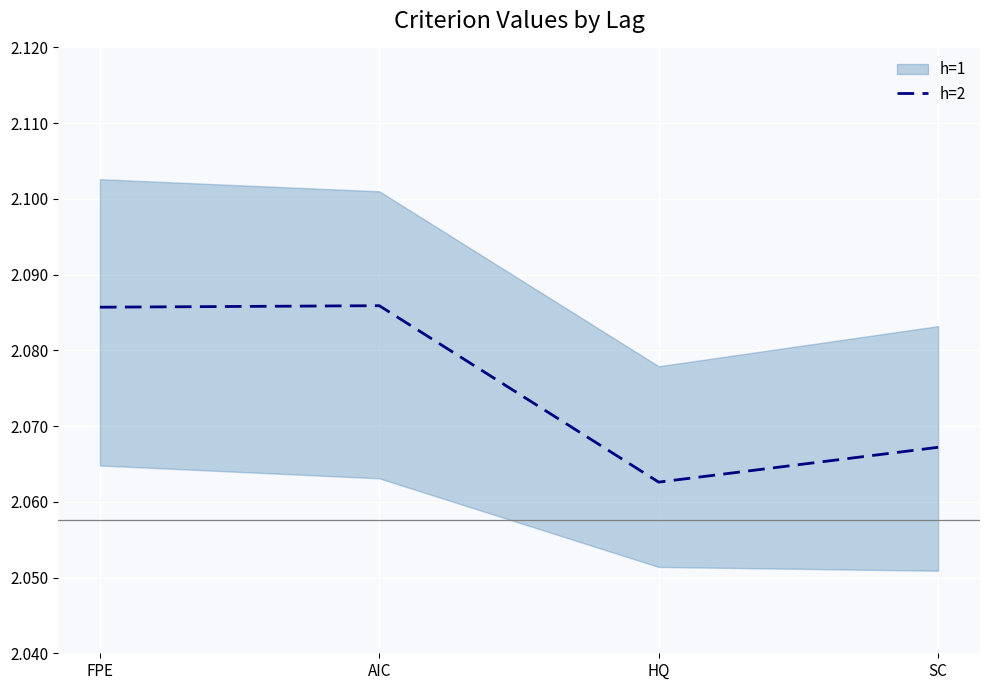

The chart shows a value of 1.1 at AIC. True or false?

False